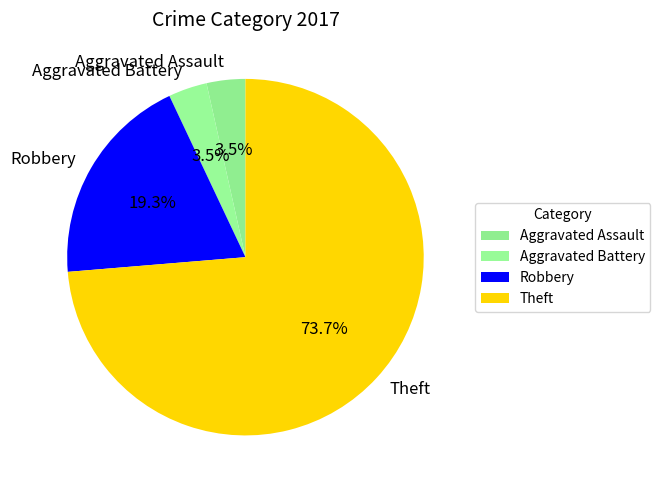

To the nearest percent, what is the average slice percentage?

25%